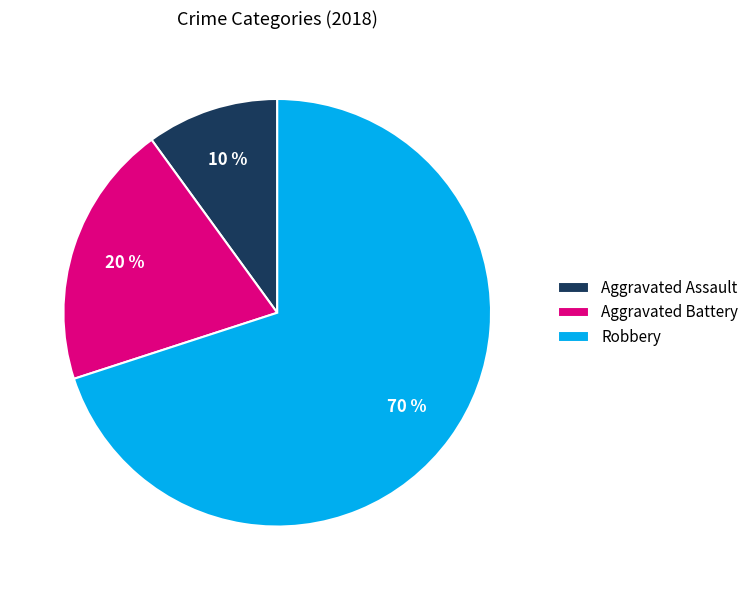

Which has a higher value, Robbery or Aggravated Assault?

Robbery